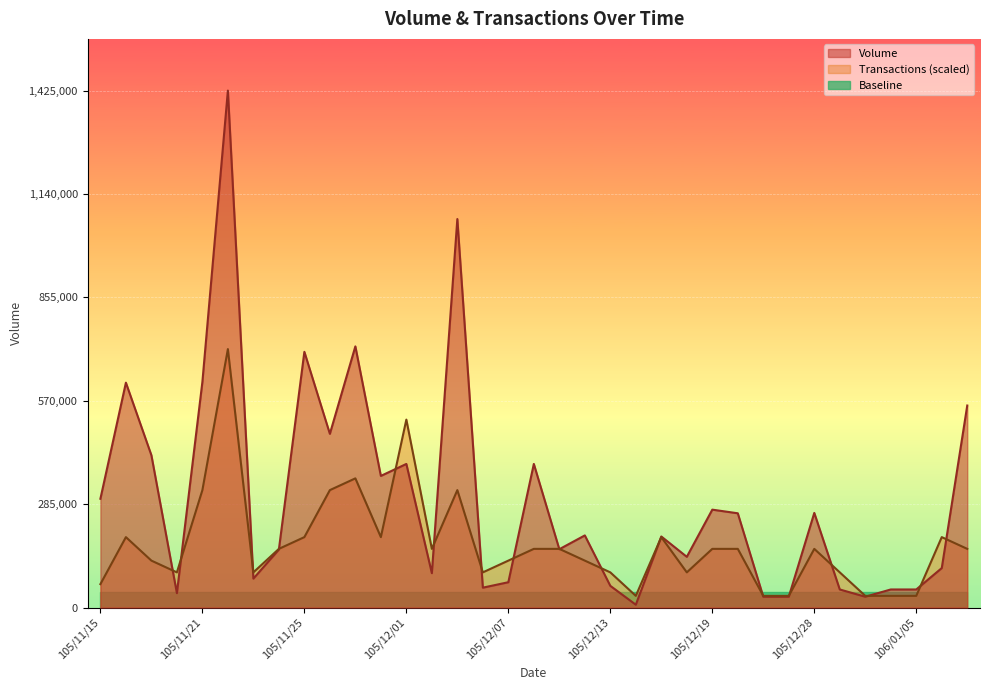

Reading right to left, transcribe all the data shown in this chart.

Volume: 106/01/10=557000.0	106/01/09=109000.0	106/01/05=50000.0	106/01/04=50000.0	106/01/03=30000.0	105/12/29=50000.0	105/12/28=261000.0	105/12/23=30000.0	105/12/21=30000.0	105/12/20=260000.0	105/12/19=270000.0	105/12/16=140000.0	105/12/15=196000.0	105/12/14=8000.0	105/12/13=60000.0	105/12/12=199000.0	105/12/09=161000.0	105/12/08=396000.0	105/12/07=70000.0	105/12/06=55000.0	105/12/05=1071000.0	105/12/02=95000.0	105/12/01=396000.0	105/11/30=363000.0	105/11/29=720000.0	105/11/28=479000.0	105/11/25=705000.0	105/11/24=160000.0	105/11/23=80000.0	105/11/22=1425000.0	105/11/21=622000.0	105/11/18=40000.0	105/11/17=420000.0	105/11/16=620000.0	105/11/15=300000.0
Transactions: 106/01/10=161931.8	106/01/09=194318.2	106/01/05=32386.4	106/01/04=32386.4	106/01/03=32386.4	105/12/29=97159.1	105/12/28=161931.8	105/12/23=32386.4	105/12/21=32386.4	105/12/20=161931.8	105/12/19=161931.8	105/12/16=97159.1	105/12/15=194318.2	105/12/14=32386.4	105/12/13=97159.1	105/12/12=129545.5	105/12/09=161931.8	105/12/08=161931.8	105/12/07=129545.5	105/12/06=97159.1	105/12/05=323863.6	105/12/02=161931.8	105/12/01=518181.8	105/11/30=194318.2	105/11/29=356250.0	105/11/28=323863.6	105/11/25=194318.2	105/11/24=161931.8	105/11/23=97159.1	105/11/22=712500.0	105/11/21=323863.6	105/11/18=97159.1	105/11/17=129545.5	105/11/16=194318.2	105/11/15=64772.7